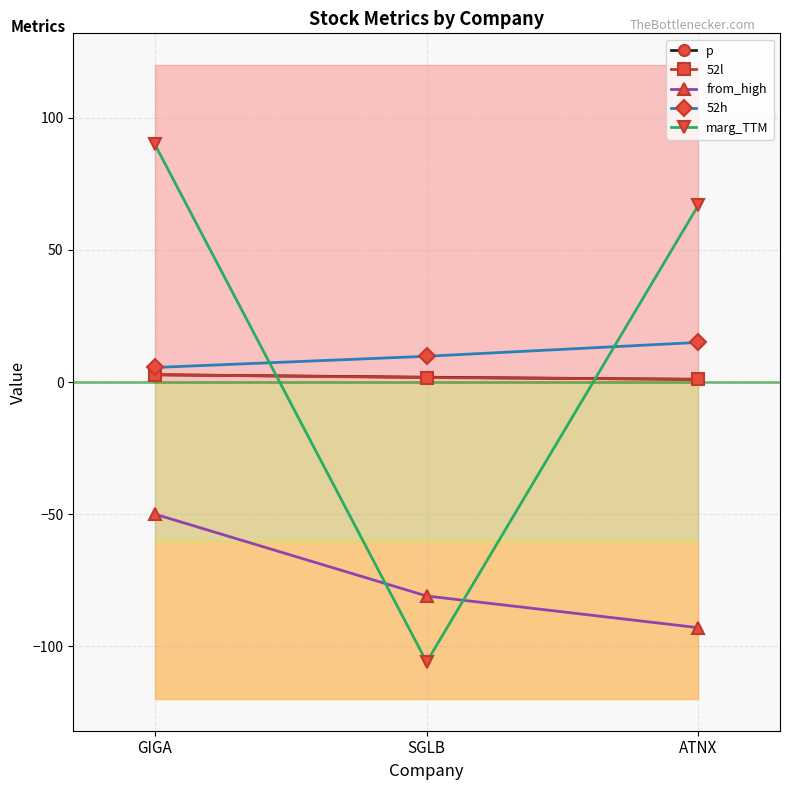

What value does the marg_TTM series have at ATNX?

67.0